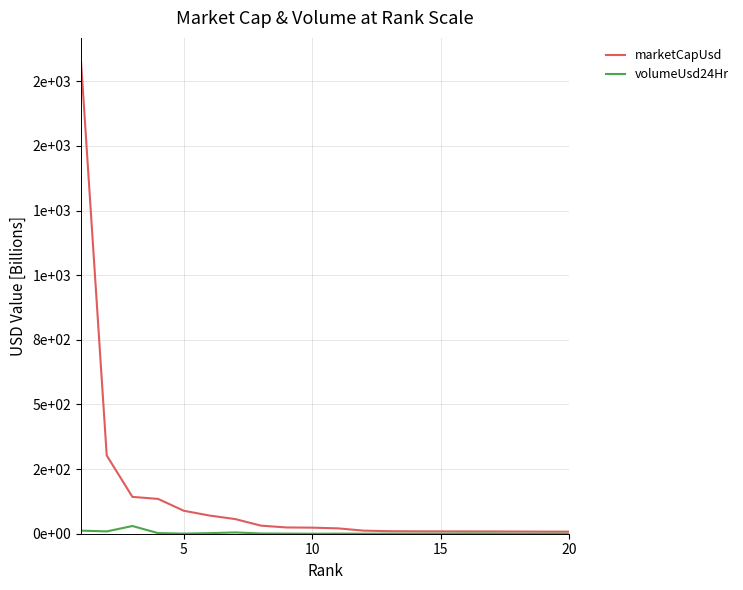

Does the chart have visible grid lines?

Yes